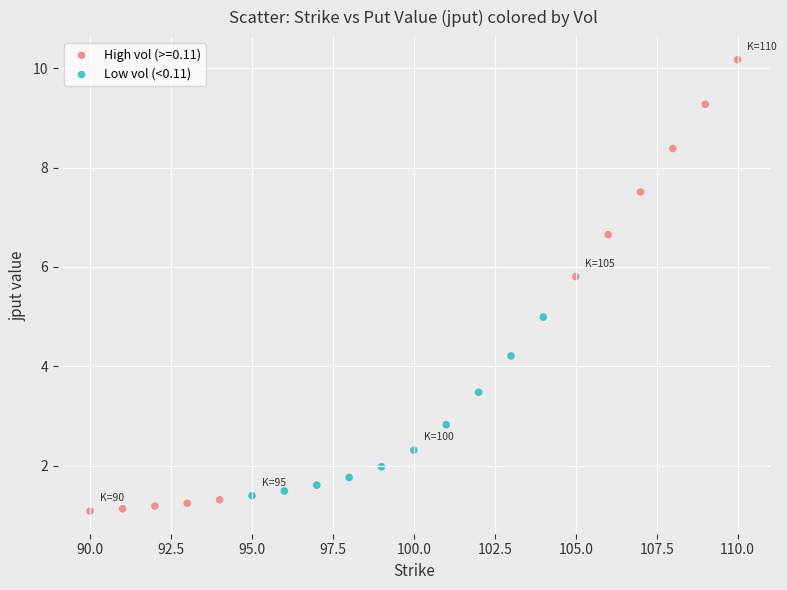

Which series contains the highest Y value?

High vol (>=0.11)